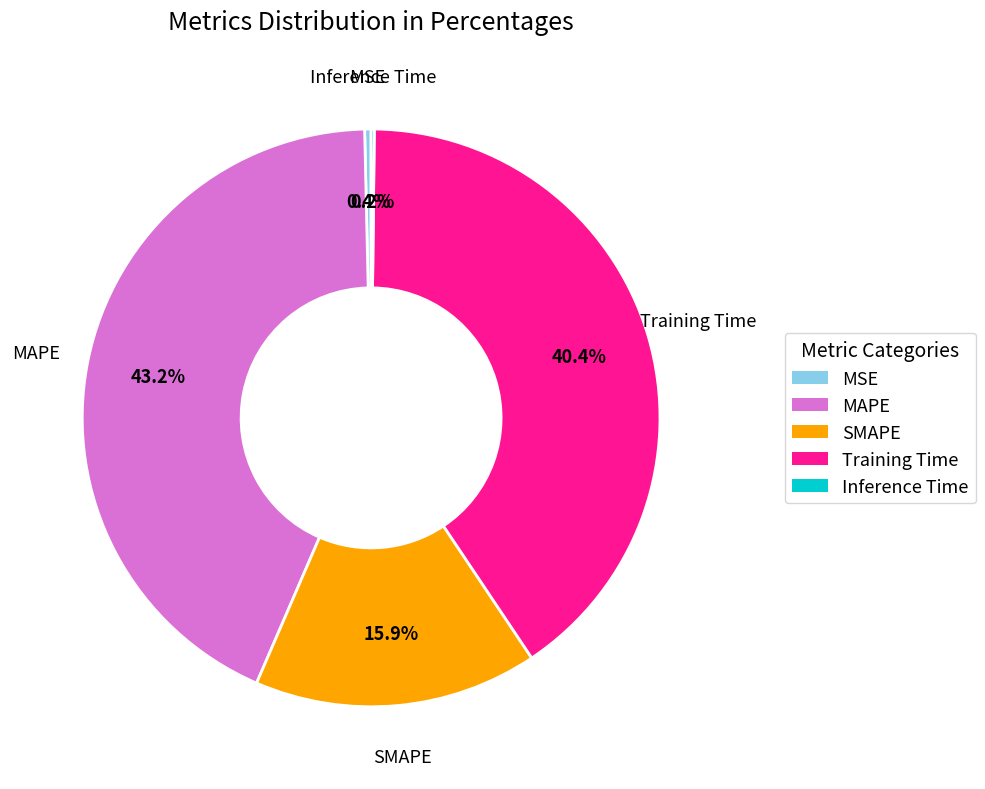

Which has a higher value, MAPE or MSE?

MAPE